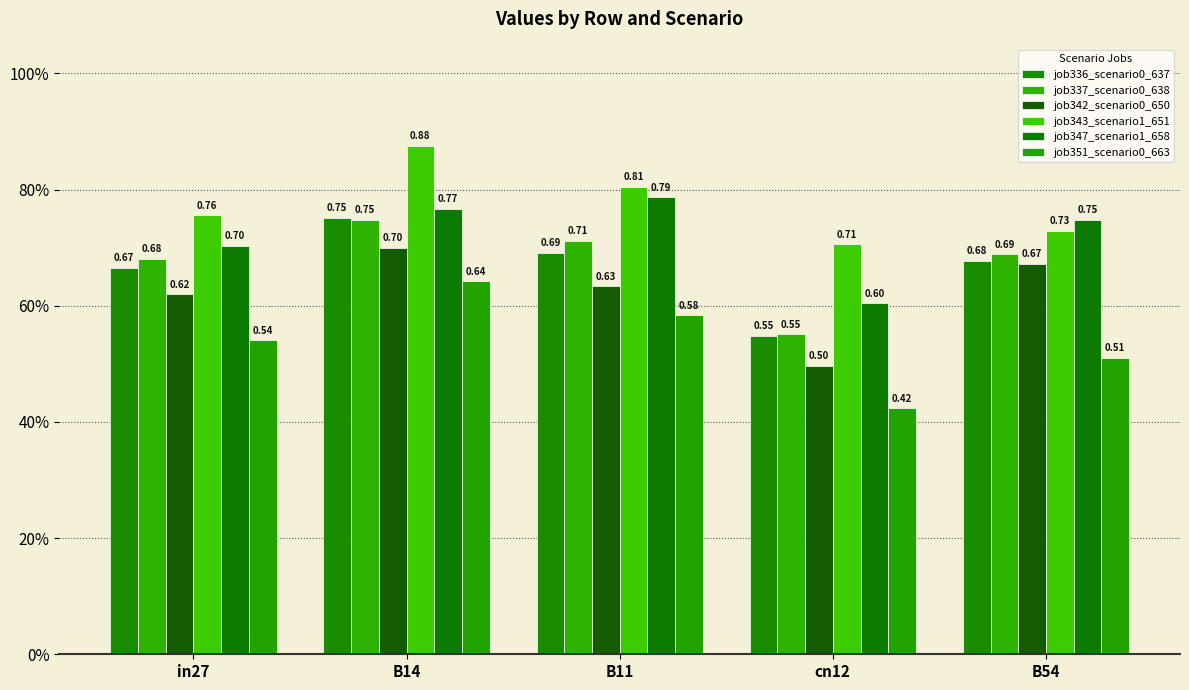

At which category is the sum across all series the highest?

B14